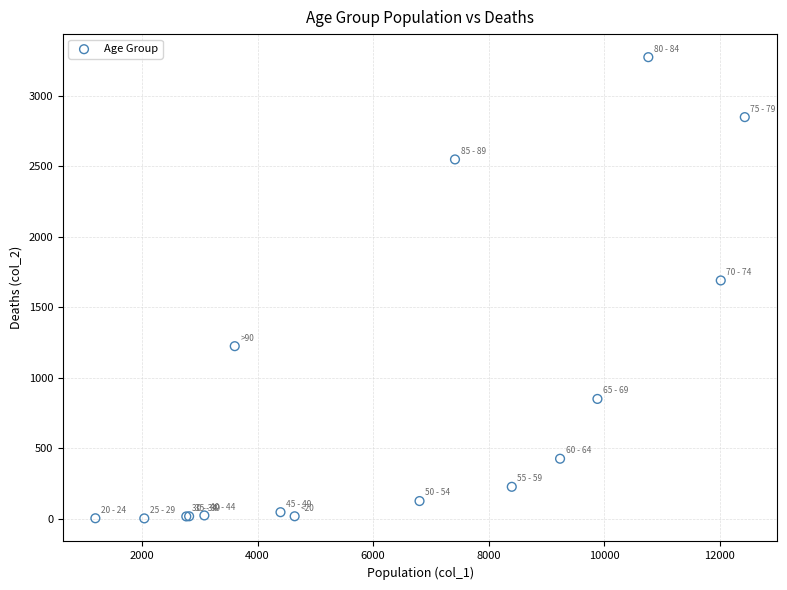

What Y value in the scatter plot is closest to 1638?

1690